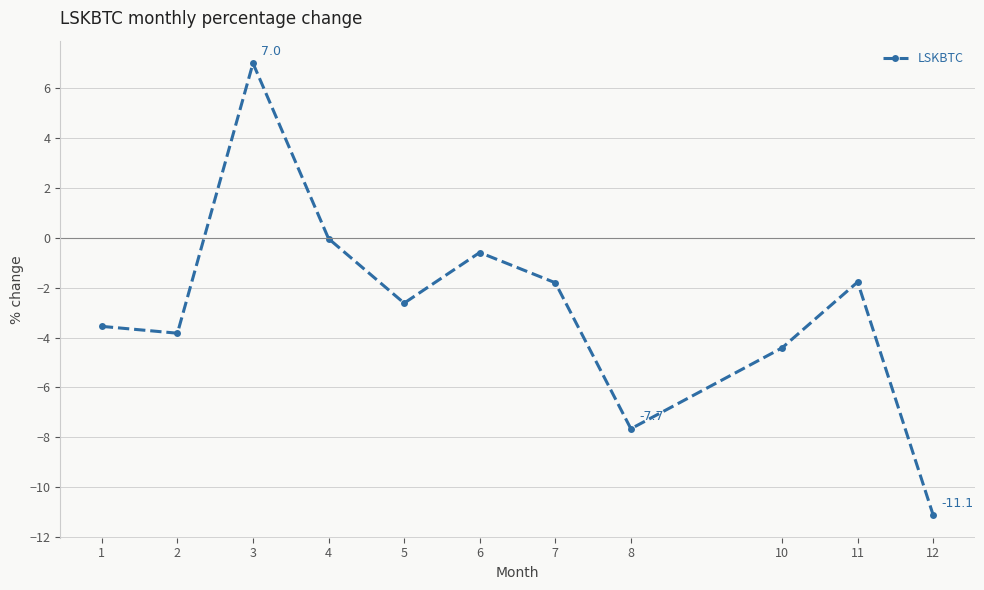

Is it true that the value at 4 is -0.0?

True